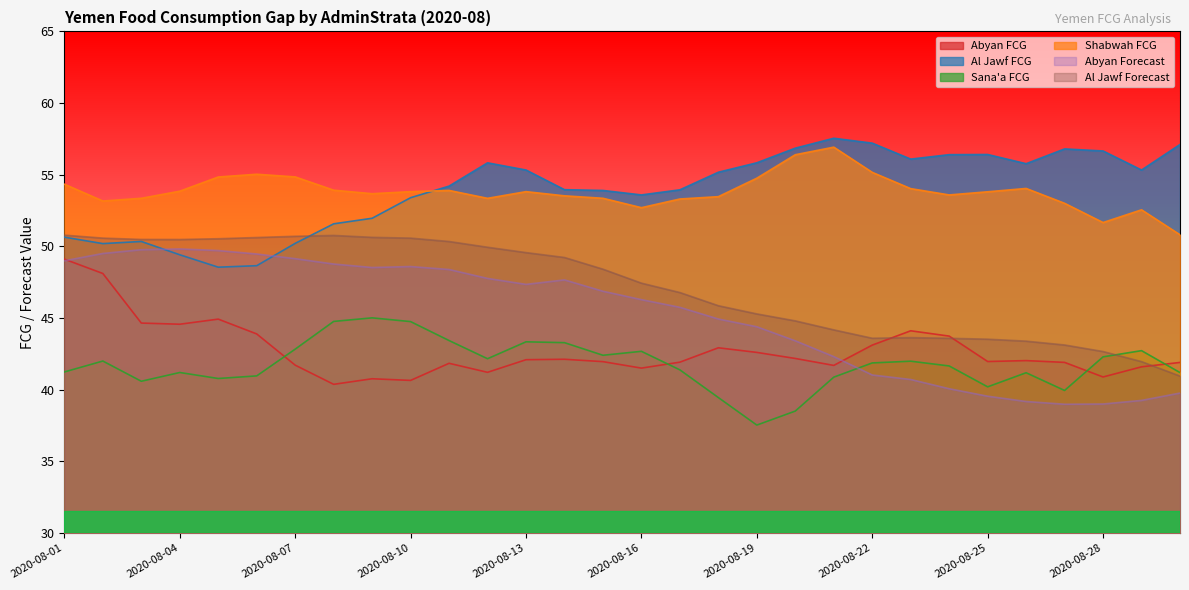

What is the value of the Shabwah FCG point at the 14th from the left?

53.5